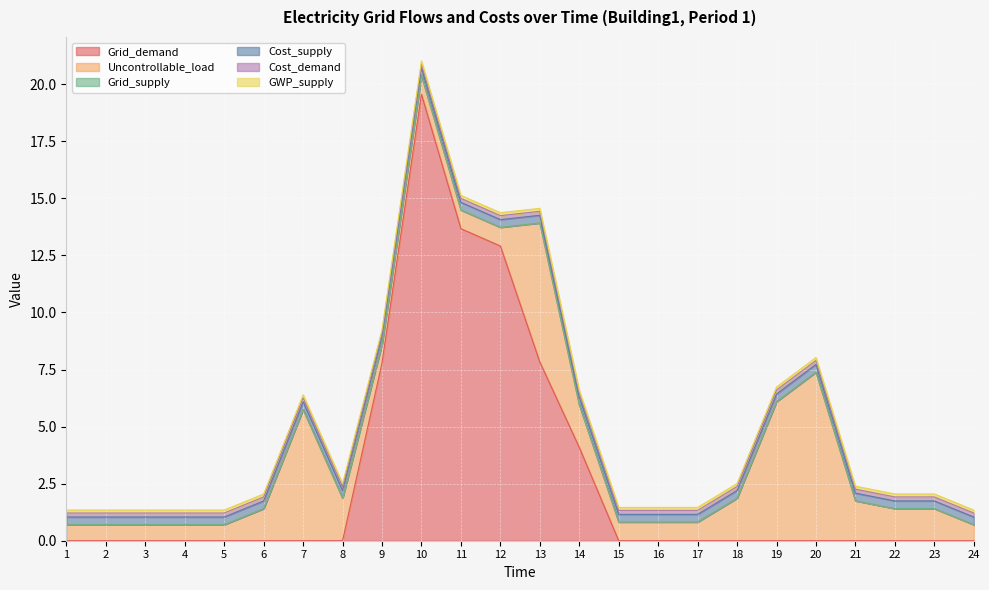

Reading left to right, extract all data points from this chart.

Grid_demand: 1=0.0	2=0.0	3=0.0	4=0.0	5=0.0	6=0.0	7=0.0	8=0.0	9=7.8	10=19.6	11=13.7	12=12.9	13=7.8	14=4.1	15=0.0	16=0.0	17=0.0	18=0.0	19=0.0	20=0.0	21=0.0	22=0.0	23=0.0	24=0.0
Uncontrollable_load: 1=0.7	2=0.7	3=0.7	4=0.7	5=0.7	6=1.4	7=5.8	8=1.9	9=0.8	10=0.8	11=0.8	12=0.8	13=6.1	14=1.9	15=0.8	16=0.8	17=0.8	18=1.9	19=6.1	20=7.4	21=1.8	22=1.4	23=1.4	24=0.7
Grid_supply: 1=0.0	2=0.0	3=0.0	4=0.0	5=0.0	6=0.0	7=0.0	8=0.0	9=0.0	10=0.0	11=0.0	12=0.0	13=0.0	14=0.0	15=0.0	16=0.0	17=0.0	18=0.0	19=0.0	20=0.0	21=0.0	22=0.0	23=0.0	24=0.0
Cost_supply: 1=0.3	2=0.3	3=0.3	4=0.3	5=0.3	6=0.3	7=0.3	8=0.3	9=0.3	10=0.3	11=0.3	12=0.3	13=0.3	14=0.3	15=0.3	16=0.3	17=0.3	18=0.3	19=0.3	20=0.3	21=0.3	22=0.3	23=0.3	24=0.3
Cost_demand: 1=0.2	2=0.2	3=0.2	4=0.2	5=0.2	6=0.2	7=0.2	8=0.2	9=0.2	10=0.2	11=0.2	12=0.2	13=0.2	14=0.2	15=0.2	16=0.2	17=0.2	18=0.2	19=0.2	20=0.2	21=0.2	22=0.2	23=0.2	24=0.2
GWP_supply: 1=0.1	2=0.1	3=0.1	4=0.1	5=0.1	6=0.1	7=0.1	8=0.1	9=0.1	10=0.1	11=0.1	12=0.1	13=0.1	14=0.1	15=0.1	16=0.1	17=0.1	18=0.1	19=0.1	20=0.1	21=0.1	22=0.1	23=0.1	24=0.1